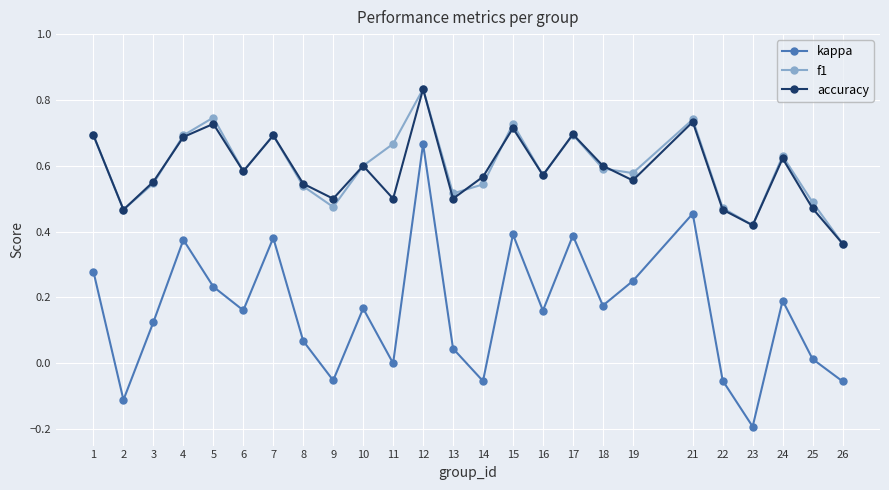

The f1 series shows 0.7 at 1. True or false?

True